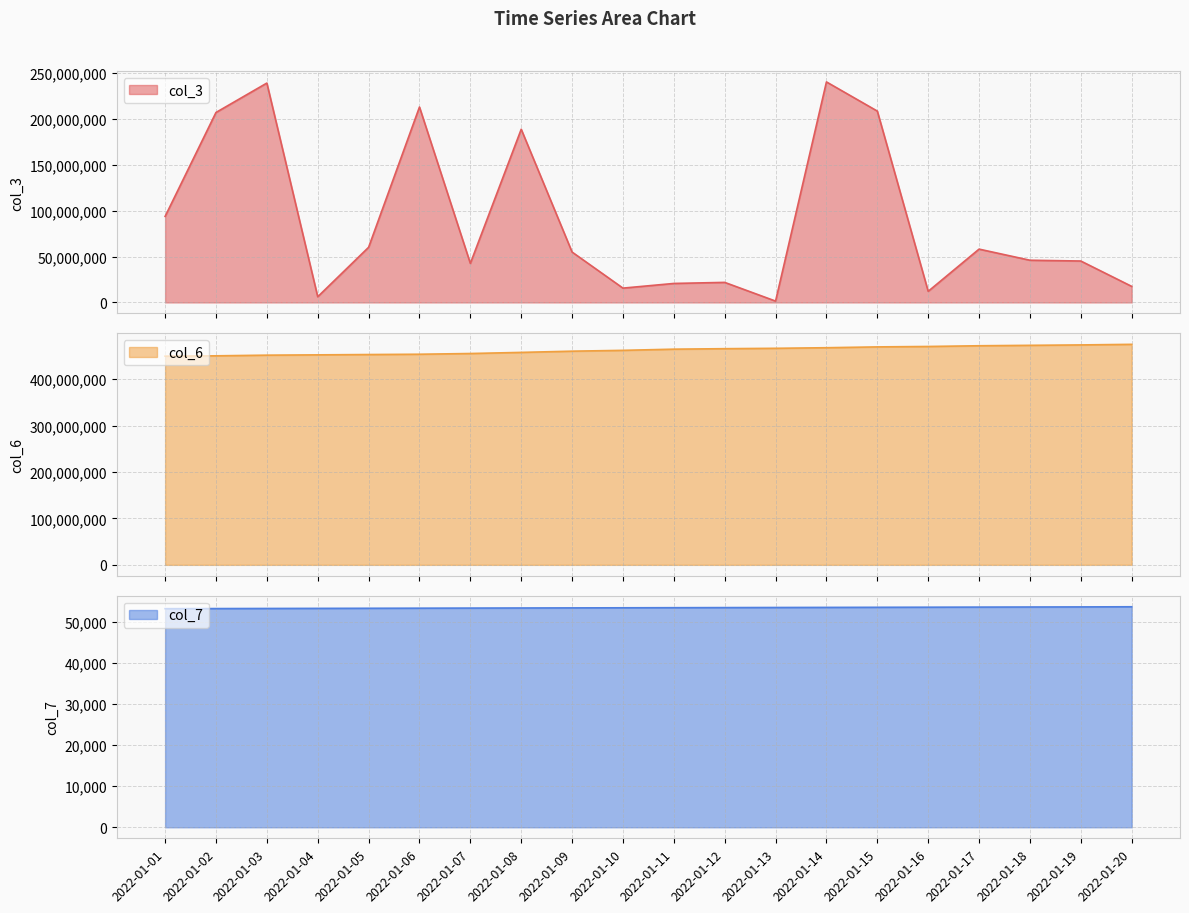

True or false: col_3 and col_6 intersect in this chart.

False